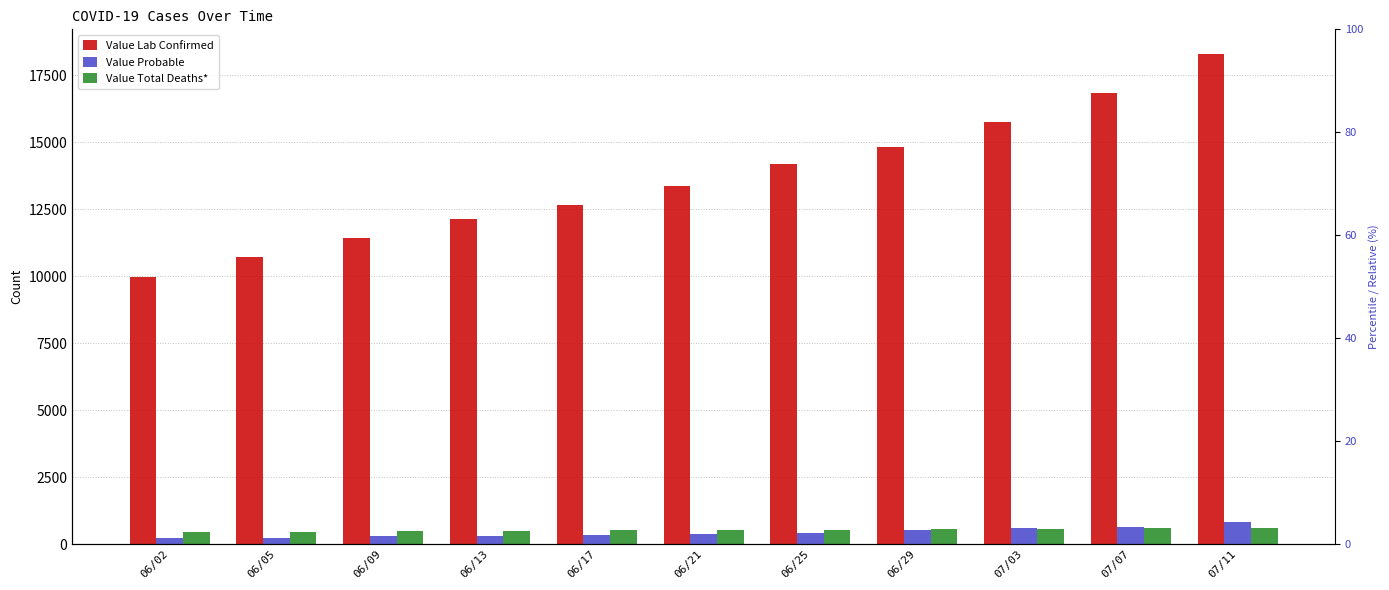

True or false: Value Lab Confirmed has a value of 18840 at 06/21.

False